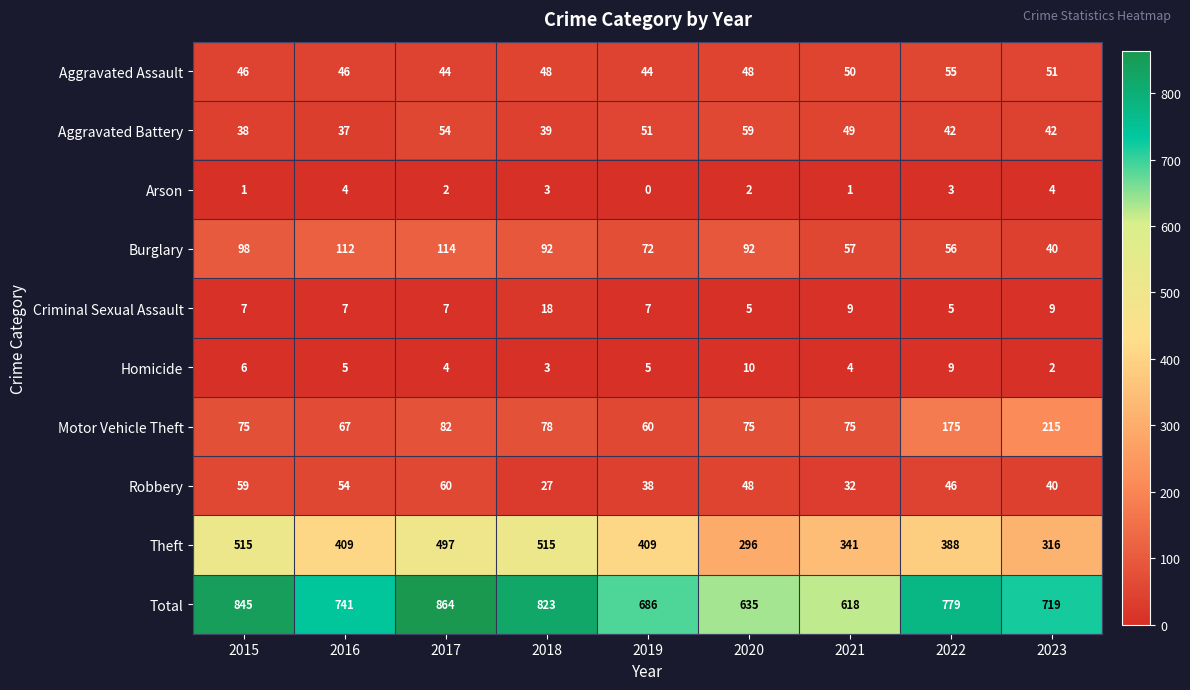

At how many categories does at least one series exceed 109?

9